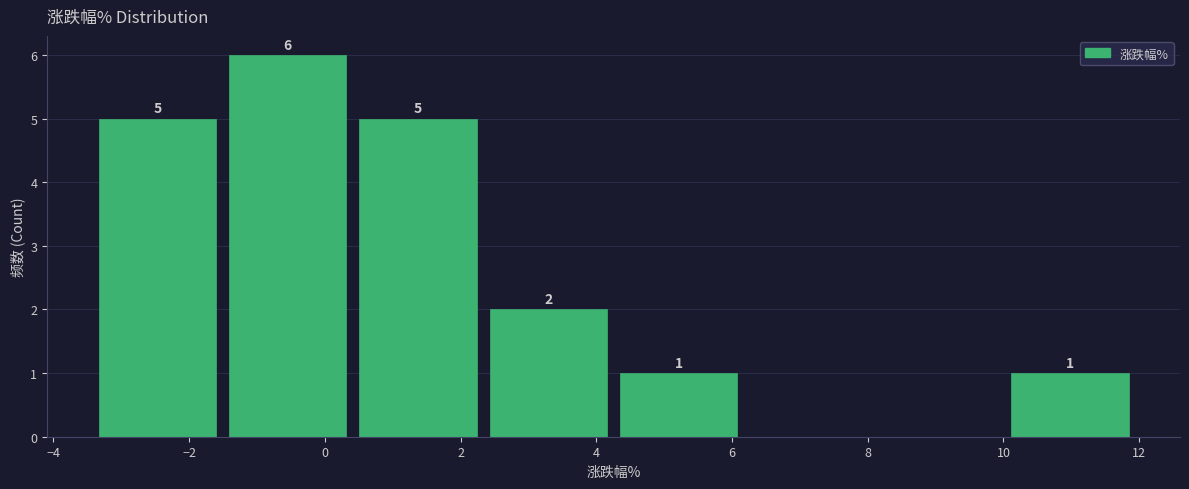

Which range on the x-axis has the tallest bar?

-1.6 to 0.4